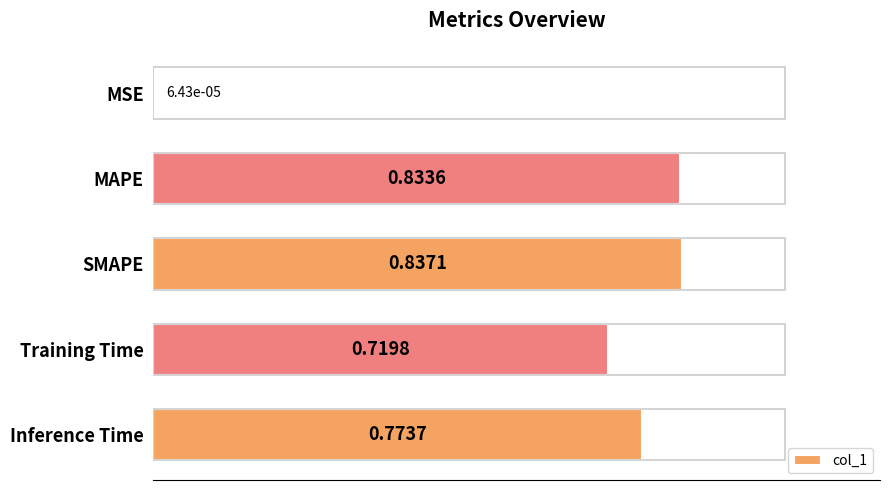

What is the sum of all values?

3.2